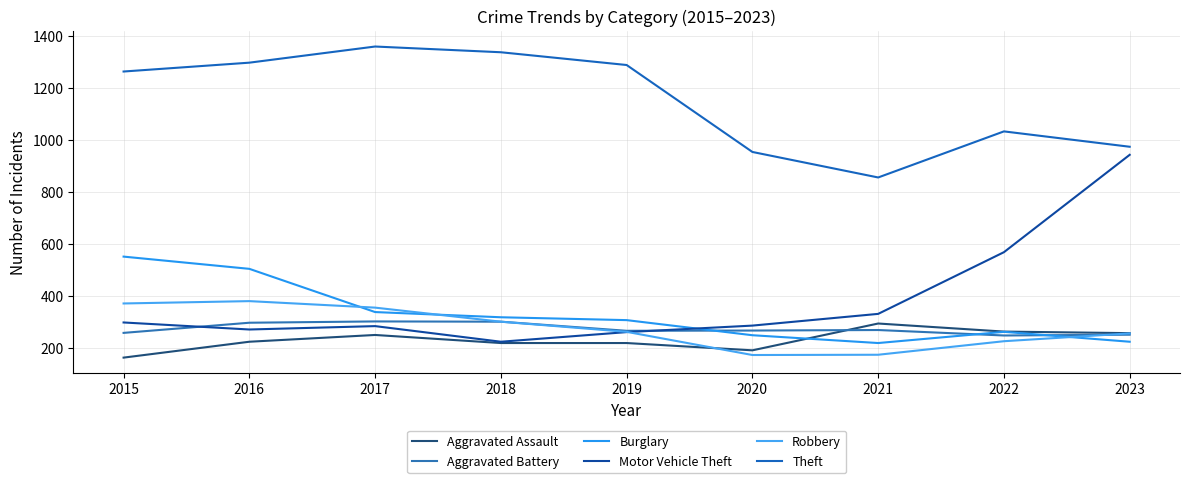

What are all the series names shown in the legend?

Aggravated Assault, Aggravated Battery, Burglary, Motor Vehicle Theft, Robbery, Theft